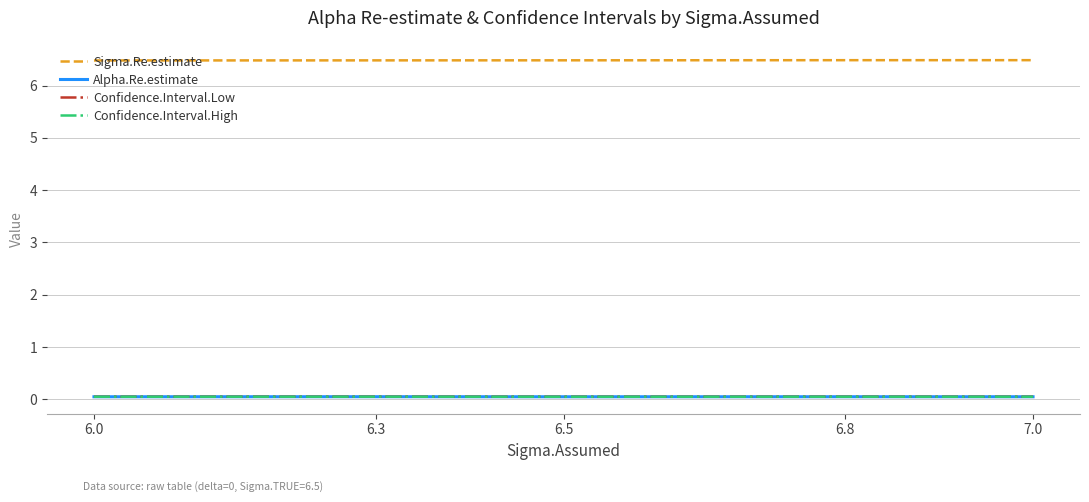

What is the greatest value displayed?

6.5